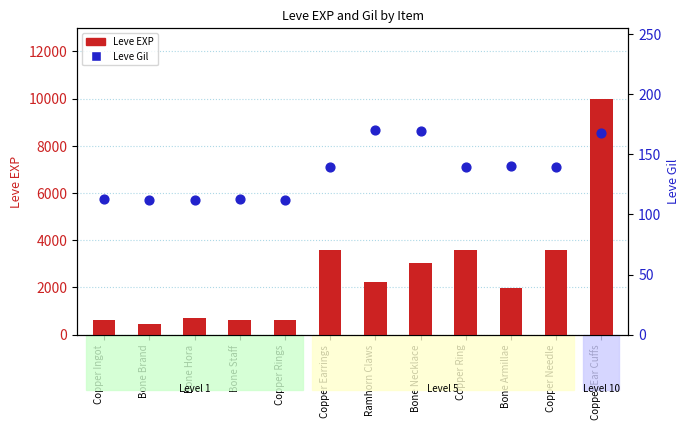

At how many categories does at least one series exceed 8185?

1